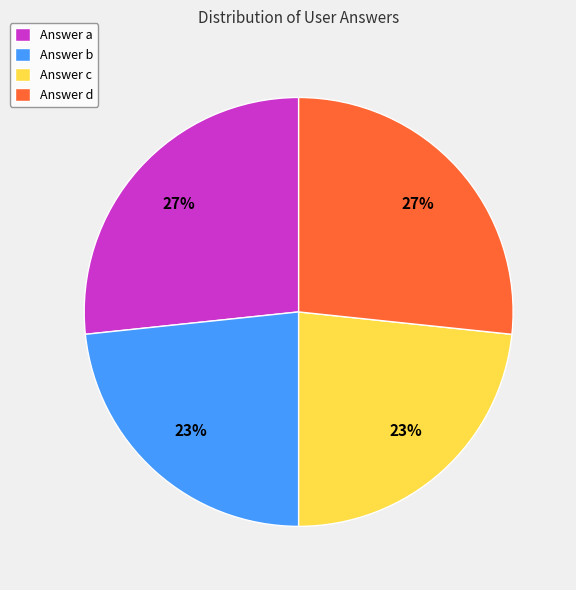

What percentage is the Answer b slice, to the nearest percent?

23%